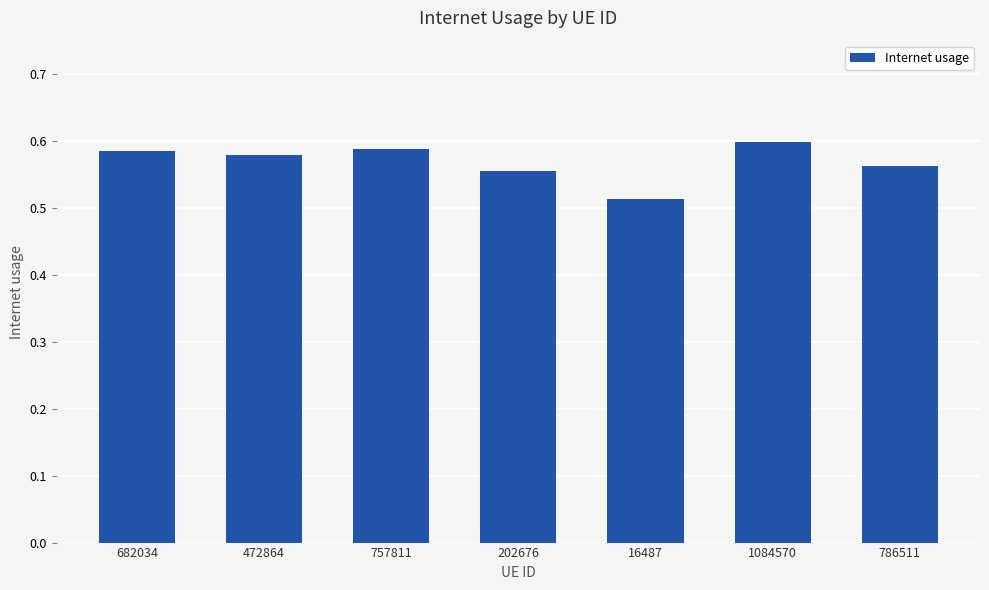

True or false: the data shows 0.6 at 202676.

True